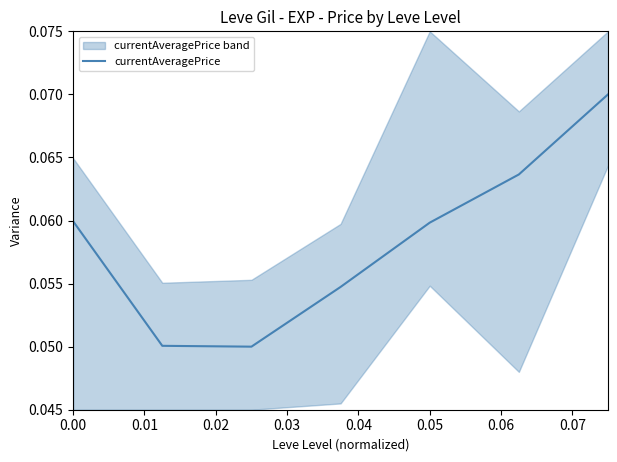

At which category does the data reach its first local valley?

0.02